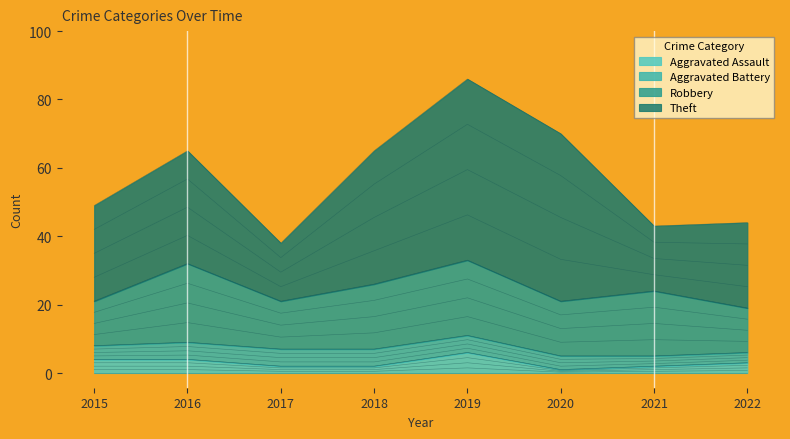

True or false: Theft and Aggravated Battery cross at least once.

False